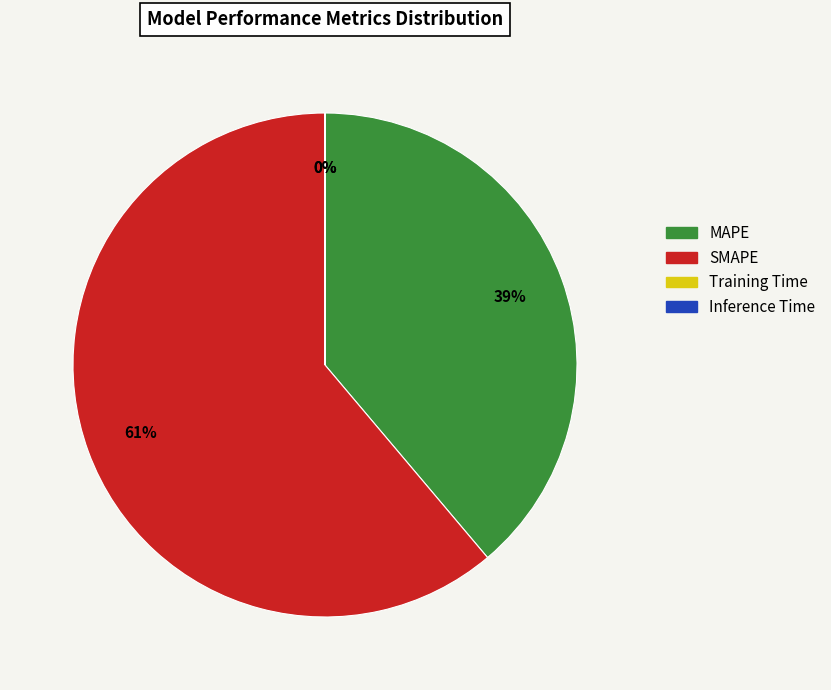

What is the ratio of the value at SMAPE to the value at MAPE?

1.6